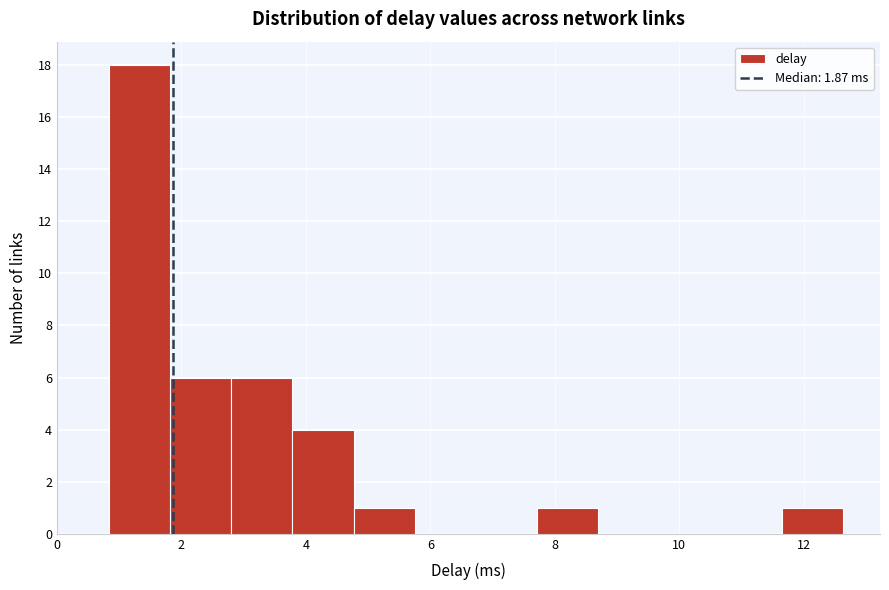

Over which range of the x-axis is the bar tallest?

0.8 to 1.8